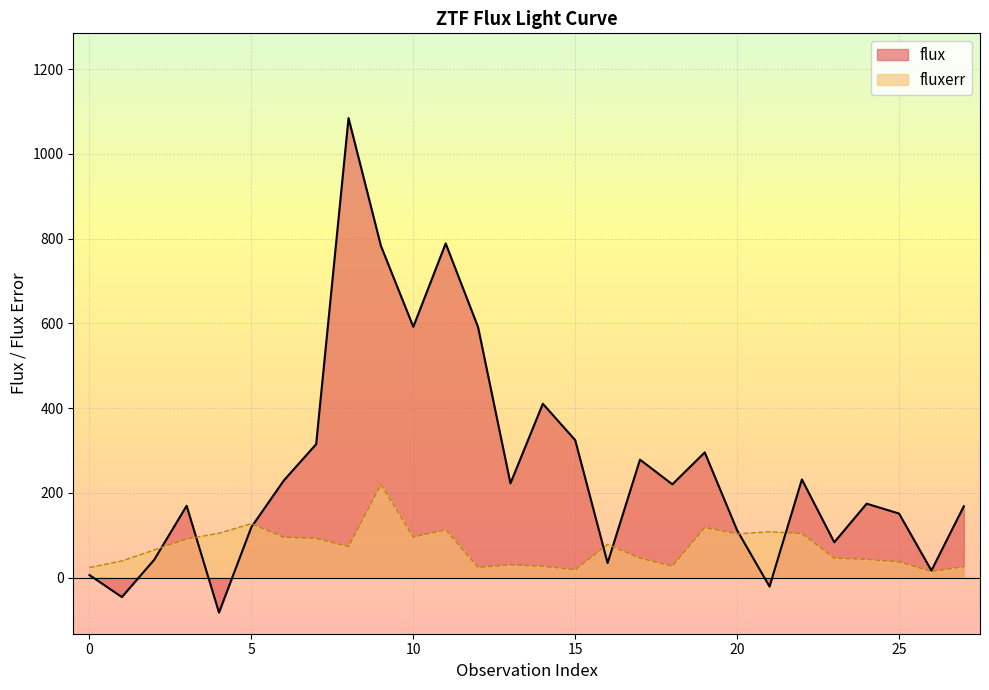

True or false: flux has more than 1 points higher than both neighbors.

True